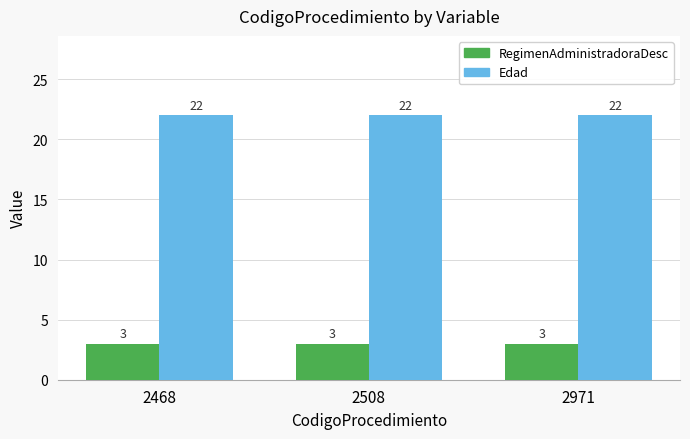

At 2508, list the series in order from largest to smallest.

Edad, RegimenAdministradoraDesc